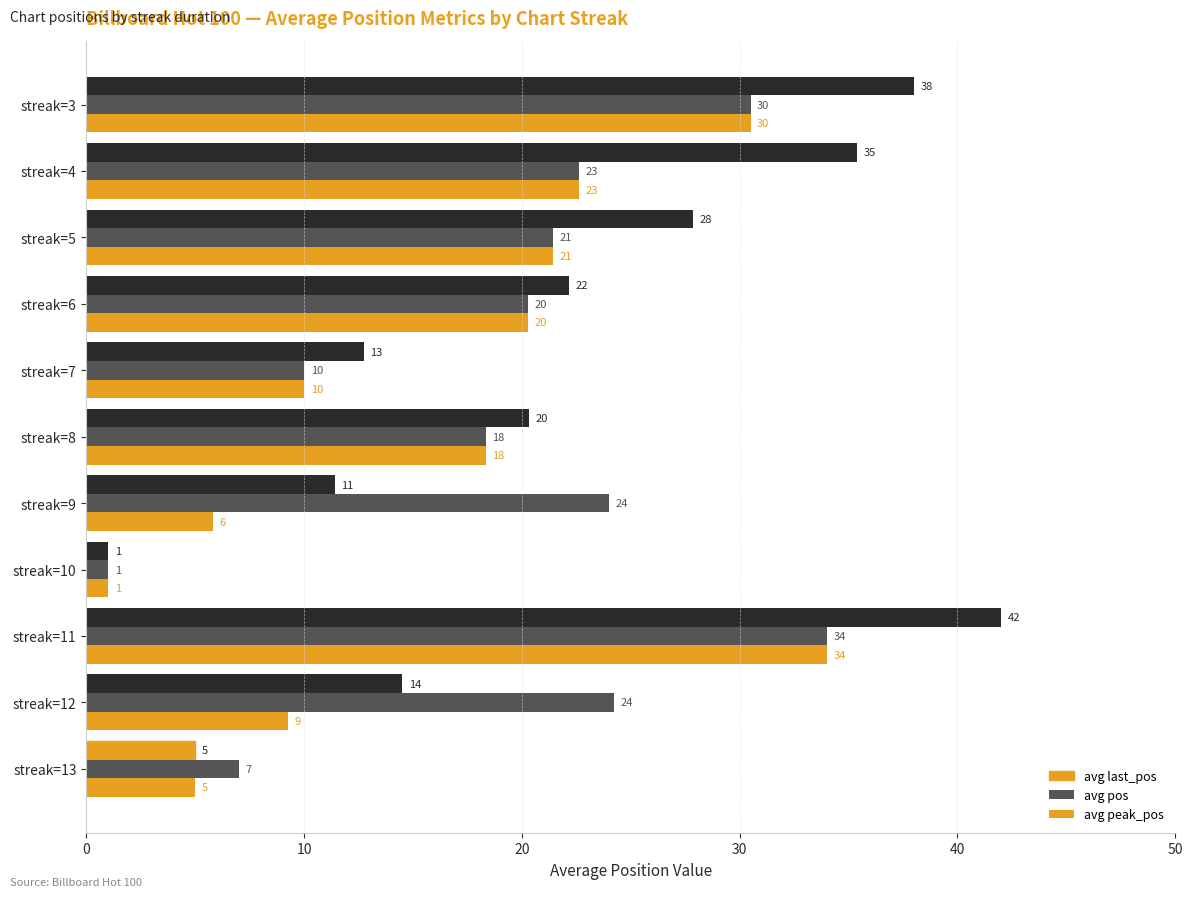

How many bars are there in total?

33